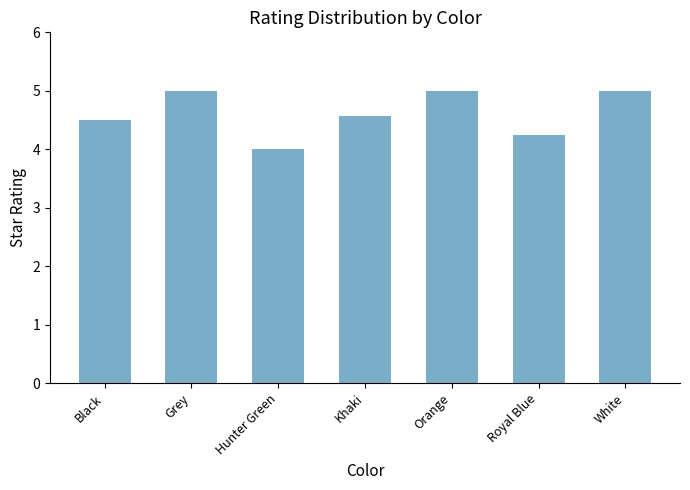

Are the bars horizontal?

No